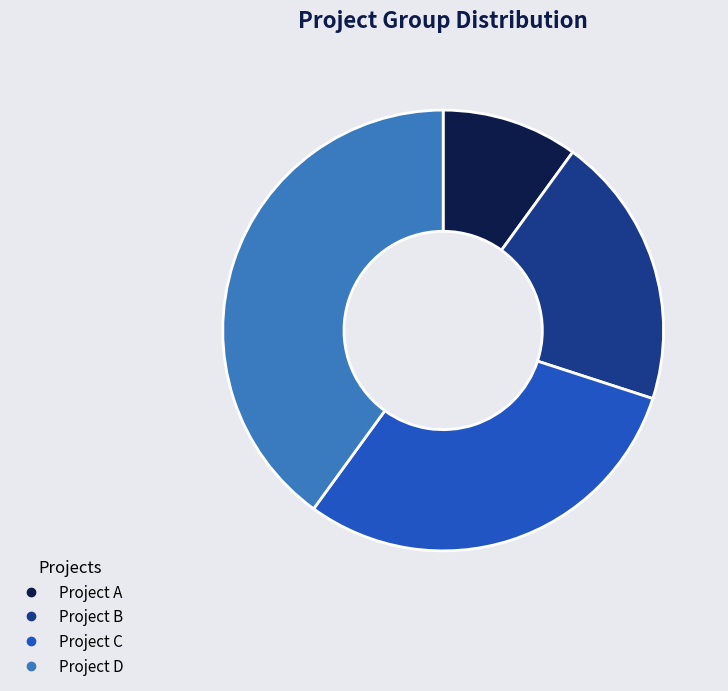

How many segments does this pie chart have?

4